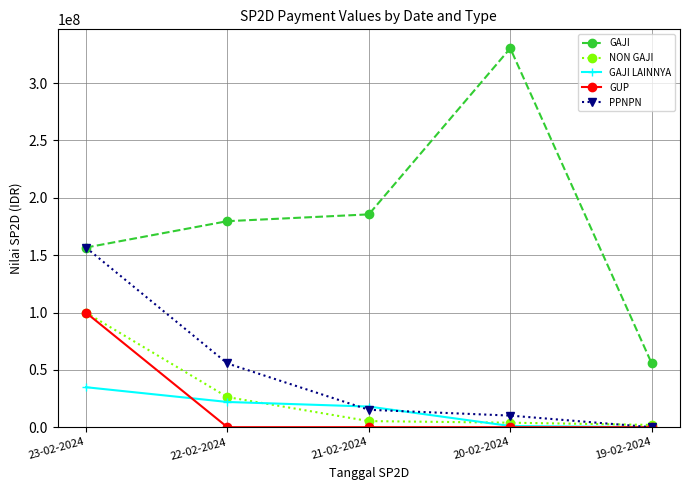

Which category has the highest value across all series?

20-02-2024